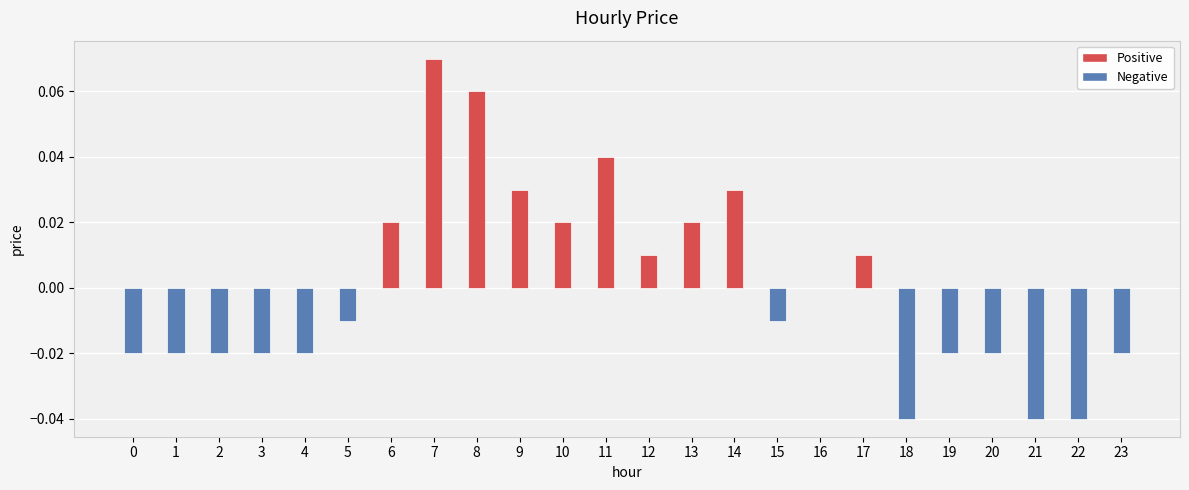

The chart shows a value of -0.1 at 21. True or false?

False